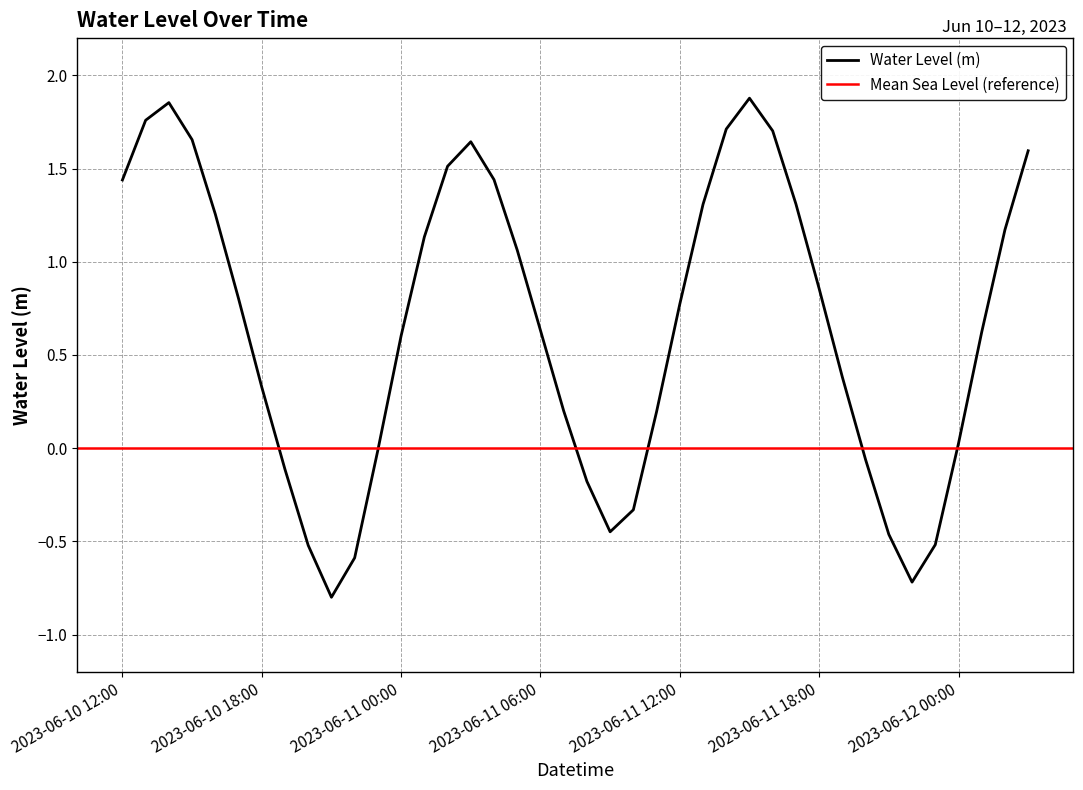

What is the minimum value shown in the chart?

-0.8